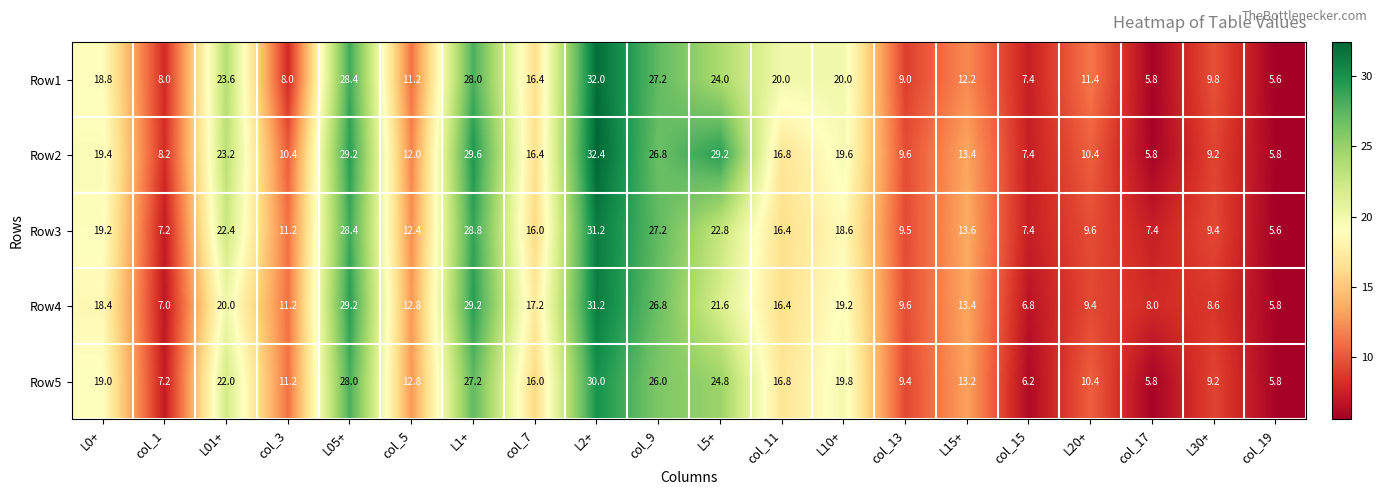

What is the spread (max minus min) of values at L30+?

1.2